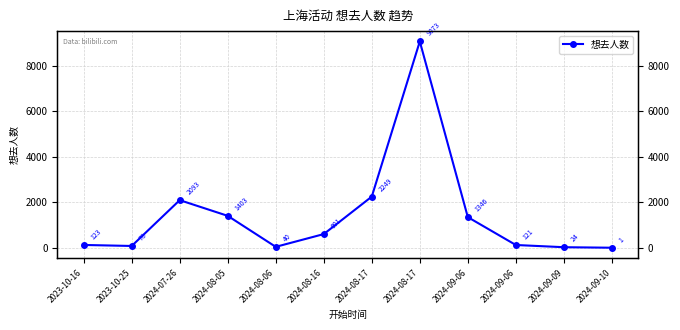

What is the sum of all values?

17152